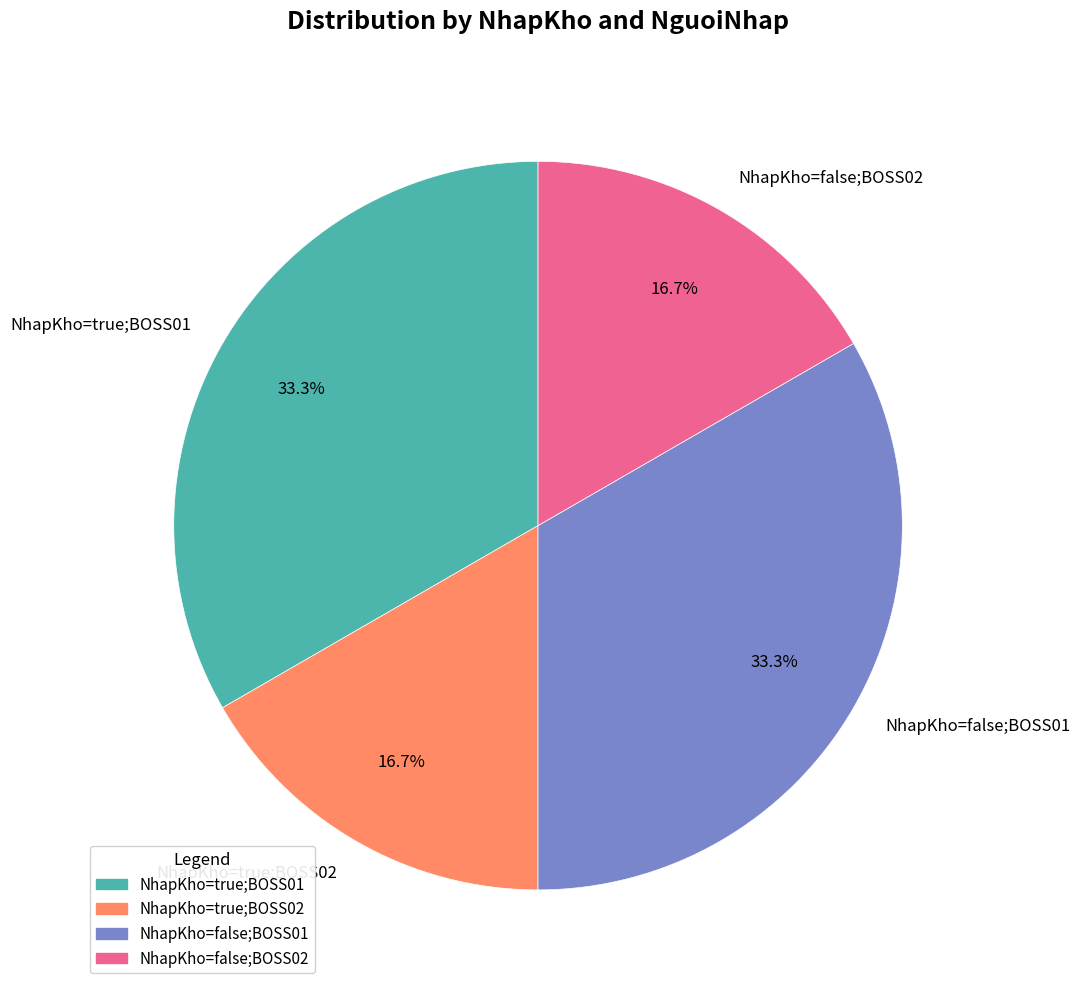

What percentage is NOT represented by NhapKho=true;BOSS02?

83.3%